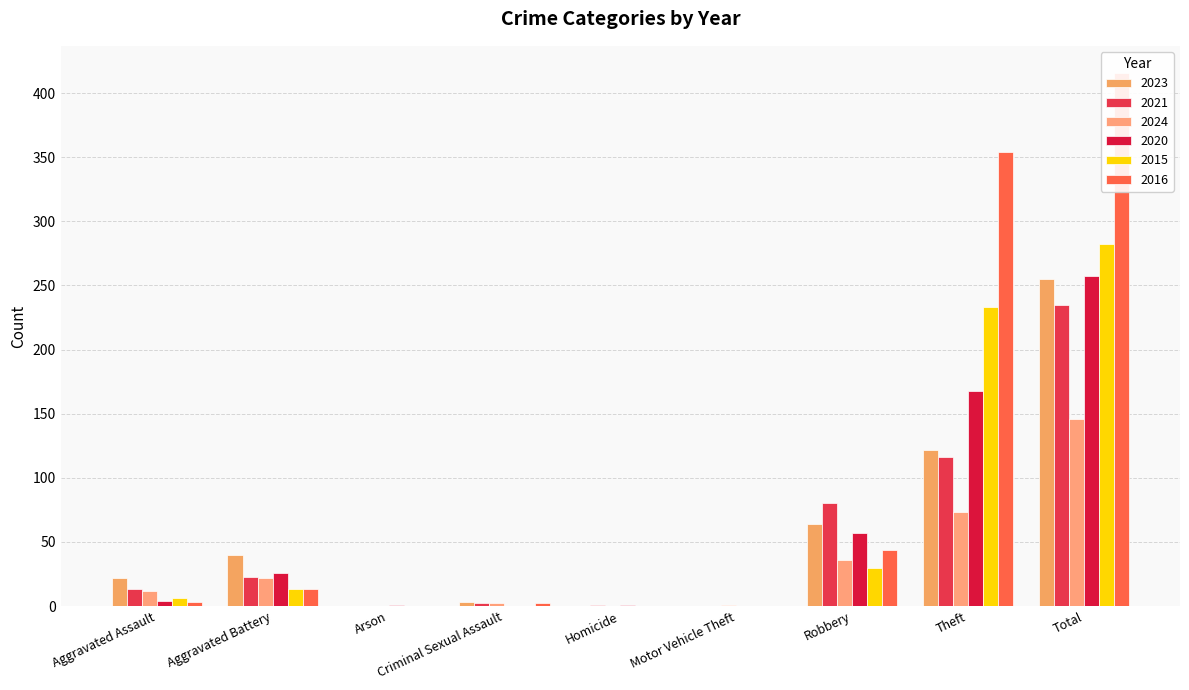

Between Motor Vehicle Theft and Theft, which series saw the biggest shift?

2016